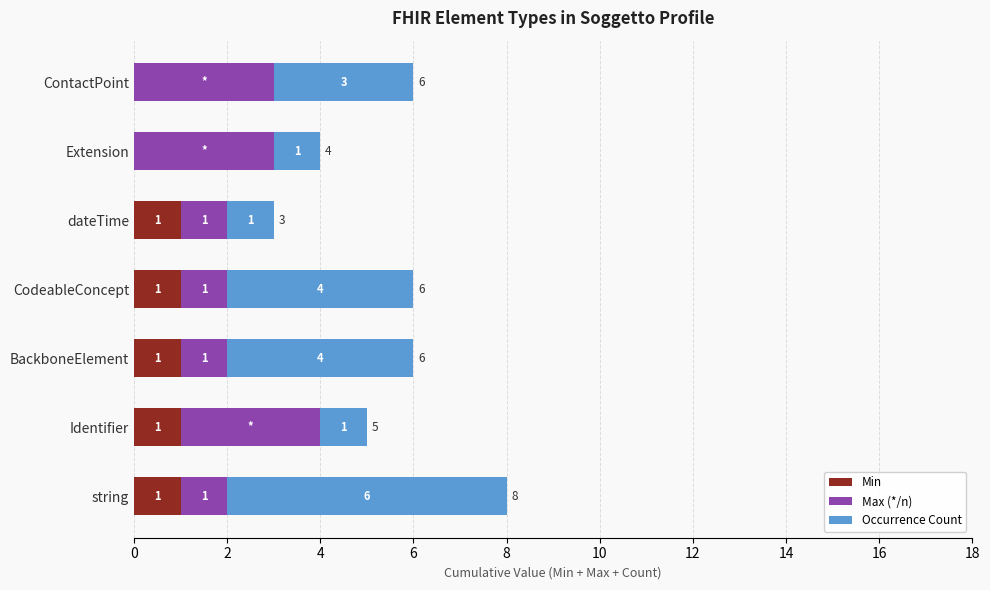

True or false: Min has a value of 0 at ContactPoint.

True